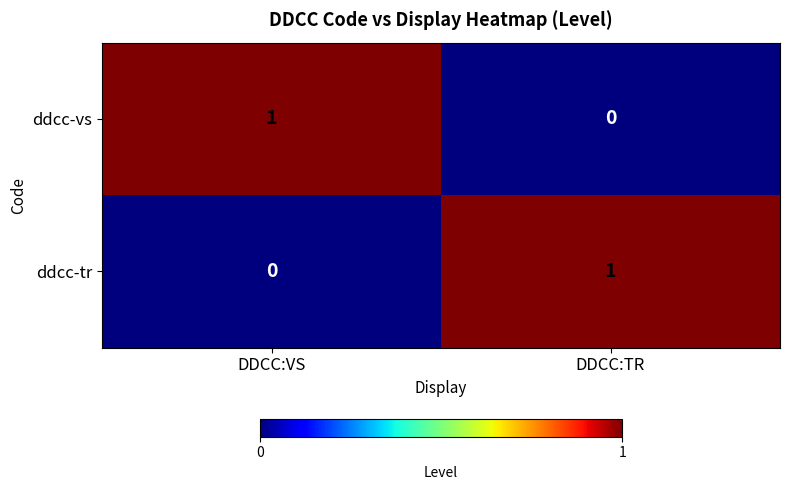

True or false: ddcc-vs has a value of 1 at DDCC:VS.

True